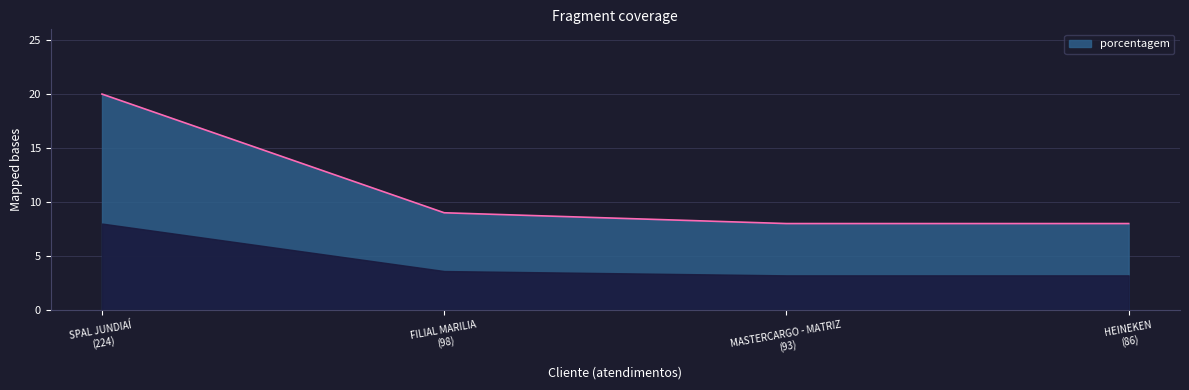

Reading right to left, what are all the values shown in this chart?

8	8	9	20